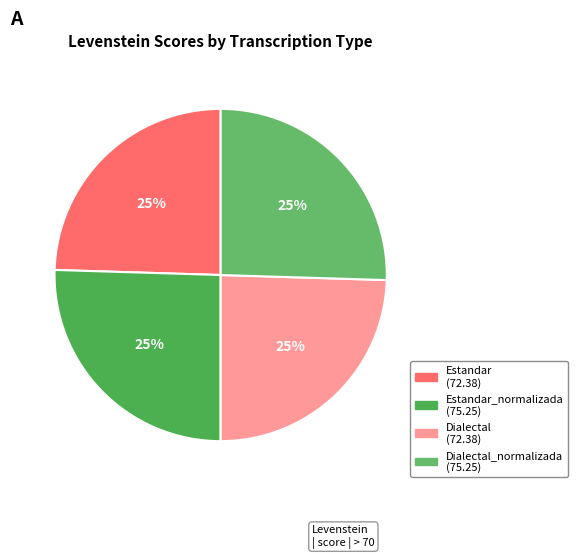

Rank the categories by value from highest to lowest.

Estandar_normalizada, Dialectal_normalizada, Estandar, Dialectal